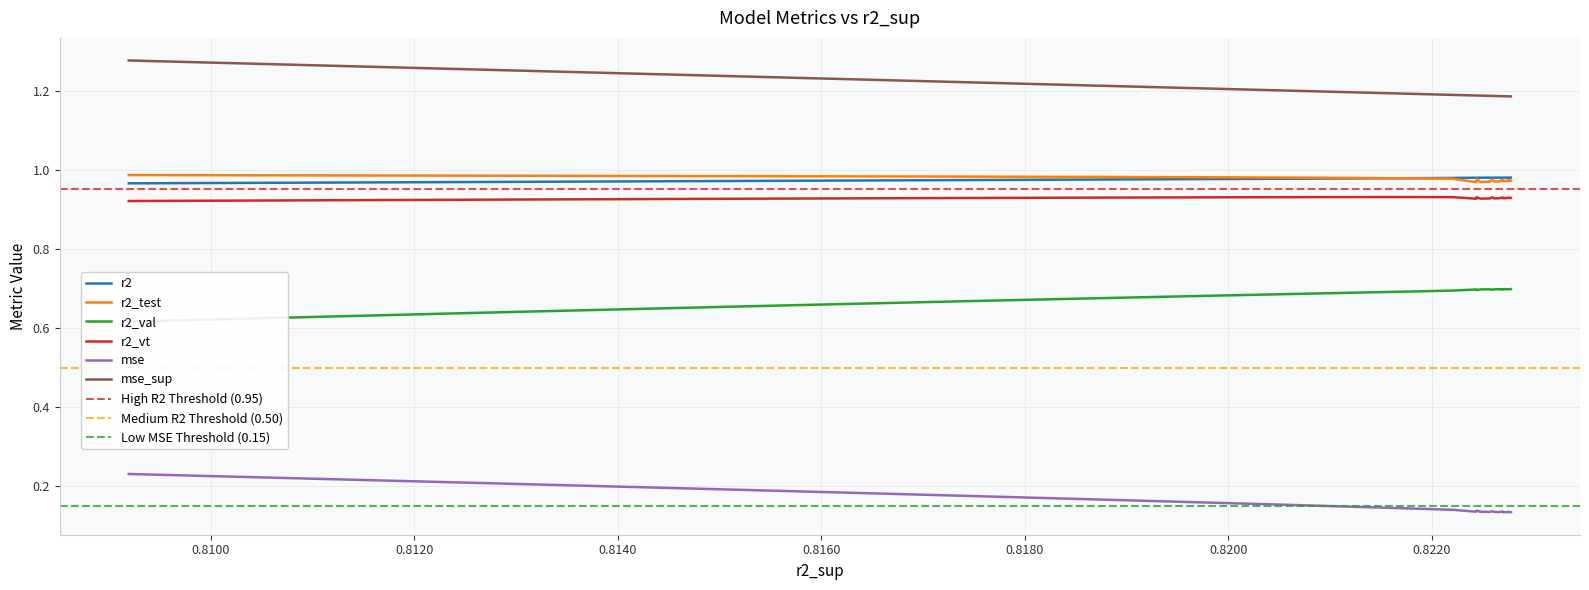

True or false: mse_sup and mse intersect in this chart.

False